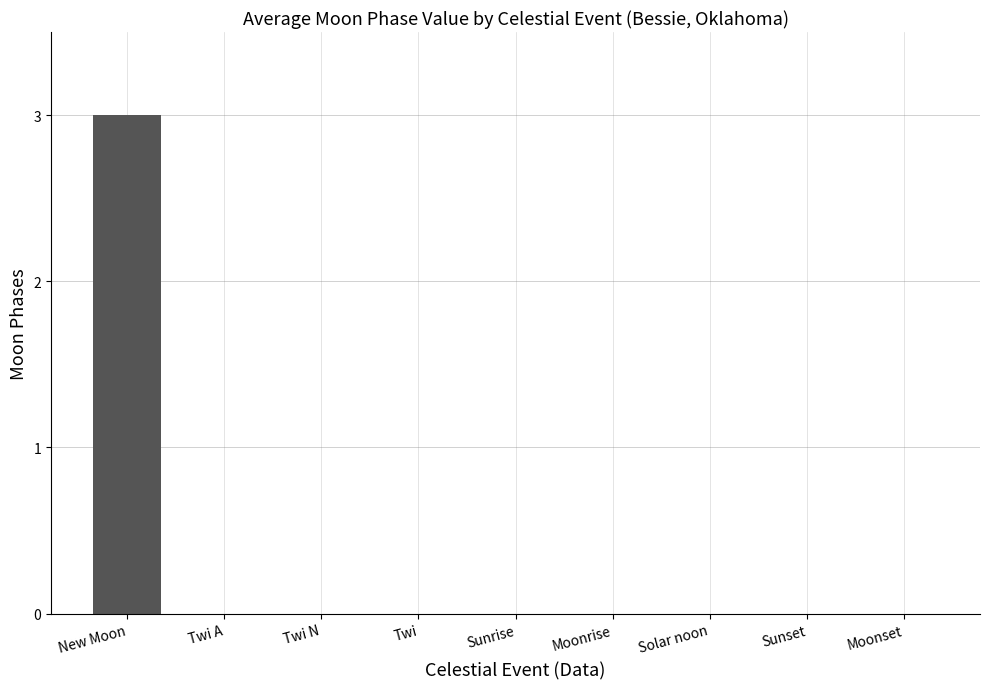

The chart shows a value of 0 at Solar noon. True or false?

True